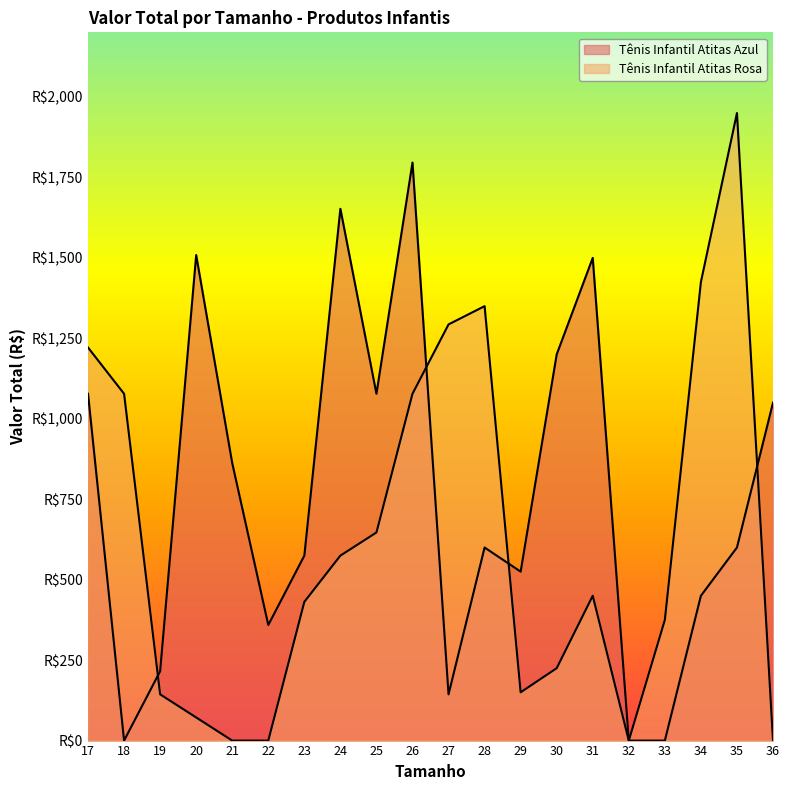

List the series in order of their overall mean, lowest first.

Tênis Infantil Atitas Rosa, Tênis Infantil Atitas Azul